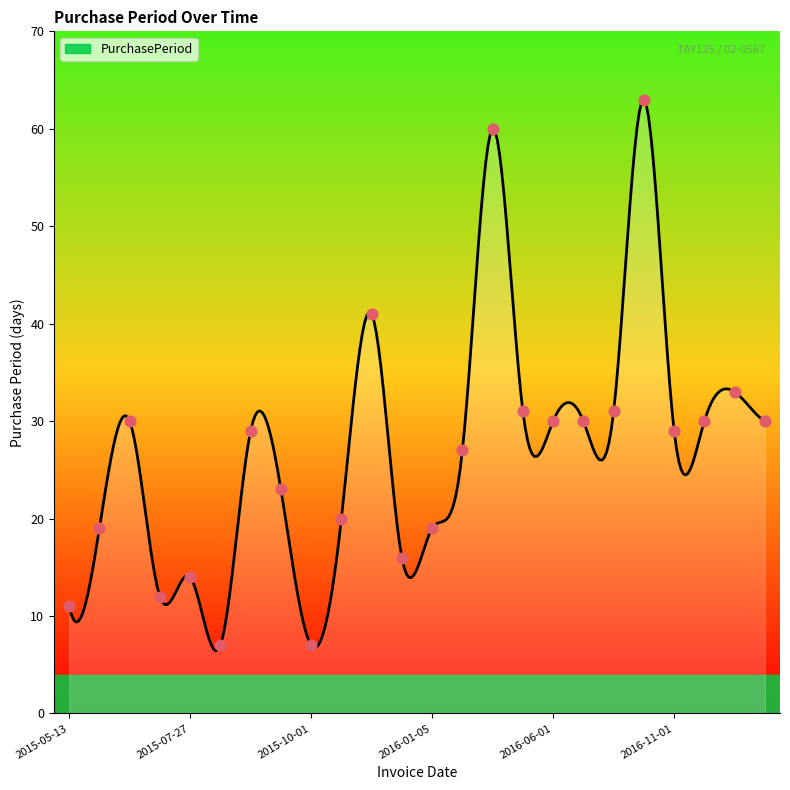

What is the difference between the maximum and minimum values?

56.6